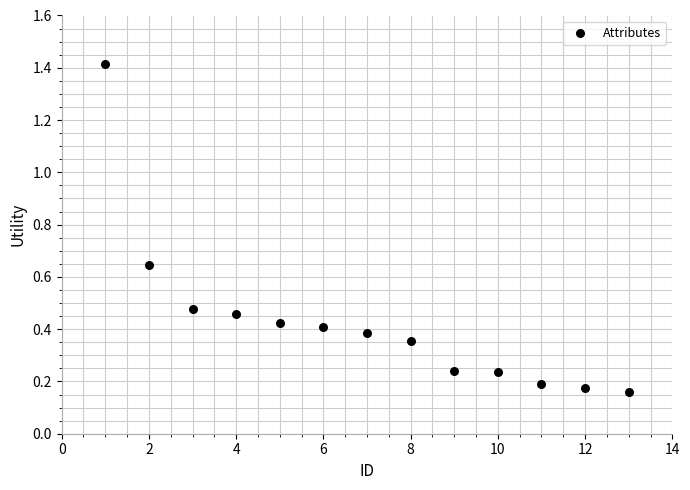

What is the range of X values (max minus min)?

12.0